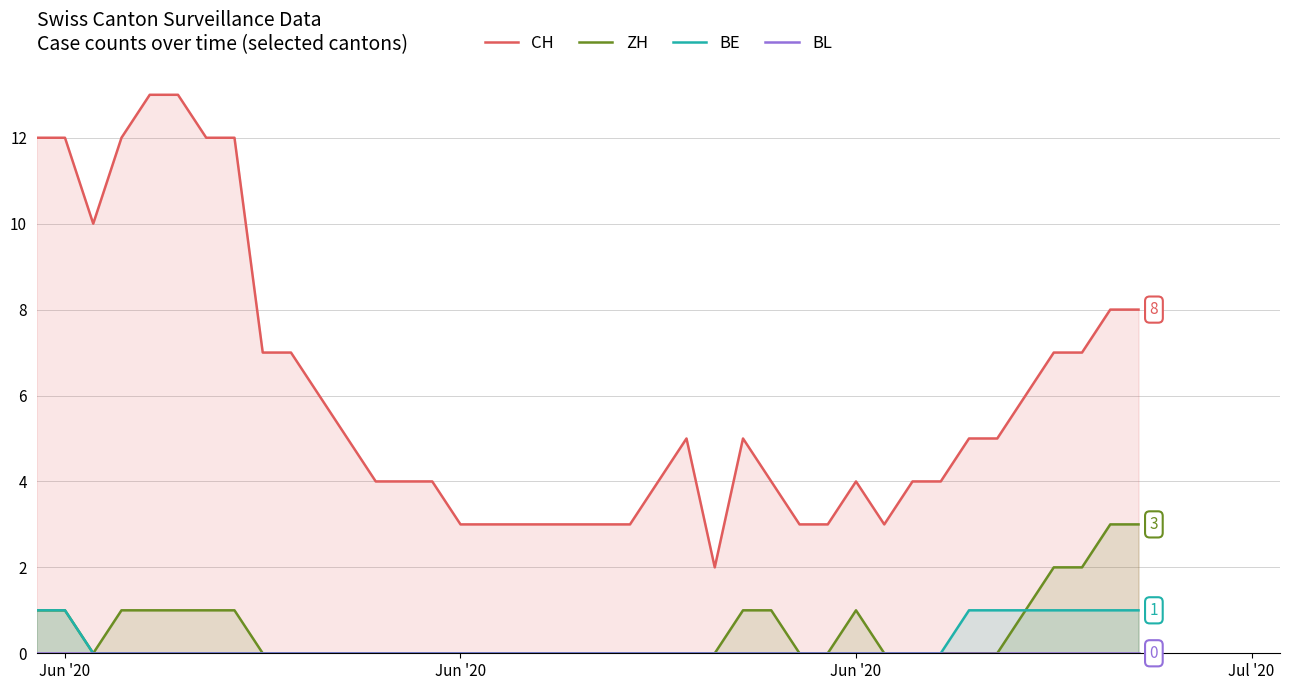

What is the difference between the second highest and minimum values in the BE series?

1